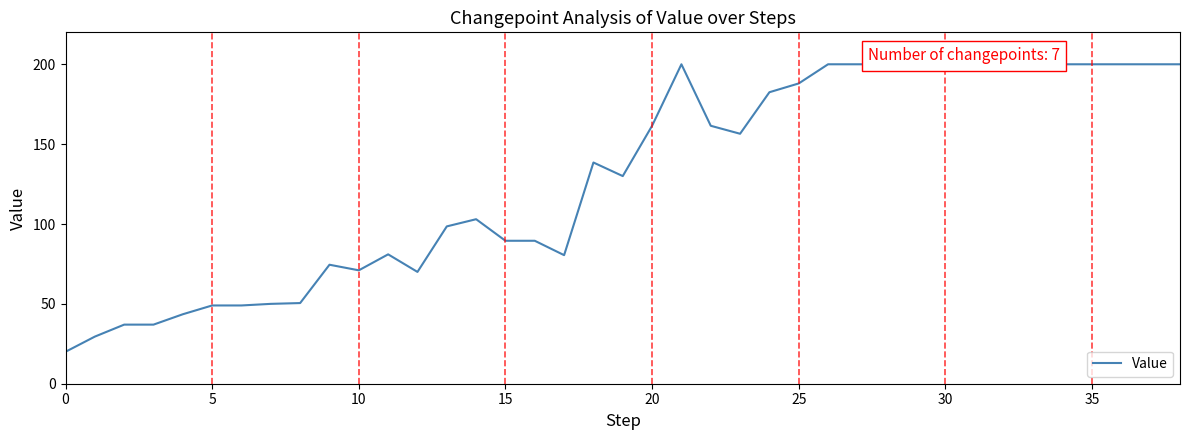

What is the smallest value displayed?

20.0